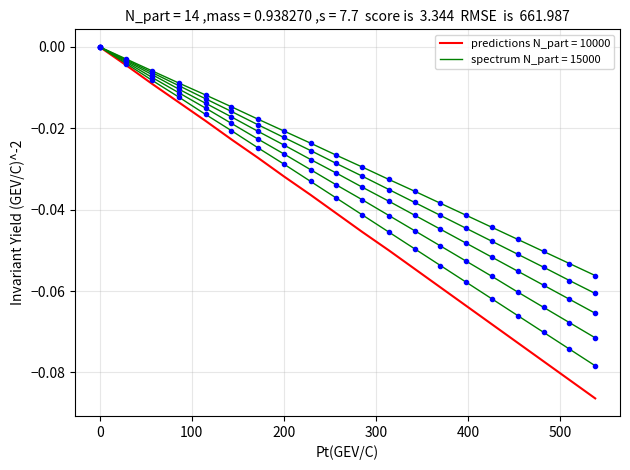

Reading right to left, what are all the values shown in this chart?

10000: -0.1	-0.1	-0.1	-0.1	-0.1	-0.1	-0.1	-0.1	-0.1	-0.0	-0.0	-0.0	-0.0	-0.0	-0.0	-0.0	-0.0	-0.0	-0.0	-0.0
15000: -0.1	-0.1	-0.1	-0.1	-0.1	-0.1	-0.1	-0.0	-0.0	-0.0	-0.0	-0.0	-0.0	-0.0	-0.0	-0.0	-0.0	-0.0	-0.0	-0.0
19000: -0.1	-0.1	-0.1	-0.1	-0.1	-0.1	-0.0	-0.0	-0.0	-0.0	-0.0	-0.0	-0.0	-0.0	-0.0	-0.0	-0.0	-0.0	-0.0	-0.0
23000: -0.1	-0.1	-0.1	-0.1	-0.1	-0.0	-0.0	-0.0	-0.0	-0.0	-0.0	-0.0	-0.0	-0.0	-0.0	-0.0	-0.0	-0.0	-0.0	-0.0
27000: -0.1	-0.1	-0.1	-0.1	-0.0	-0.0	-0.0	-0.0	-0.0	-0.0	-0.0	-0.0	-0.0	-0.0	-0.0	-0.0	-0.0	-0.0	-0.0	-0.0
31000: -0.1	-0.1	-0.1	-0.0	-0.0	-0.0	-0.0	-0.0	-0.0	-0.0	-0.0	-0.0	-0.0	-0.0	-0.0	-0.0	-0.0	-0.0	-0.0	-0.0